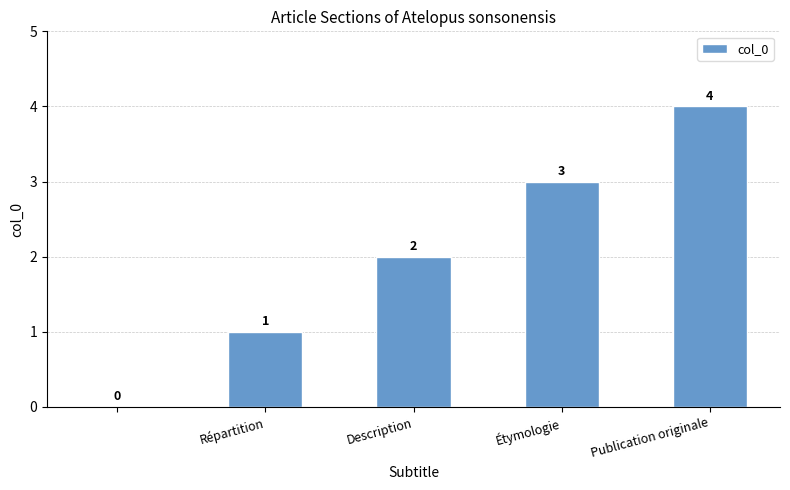

How many distinct data groups are displayed?

1